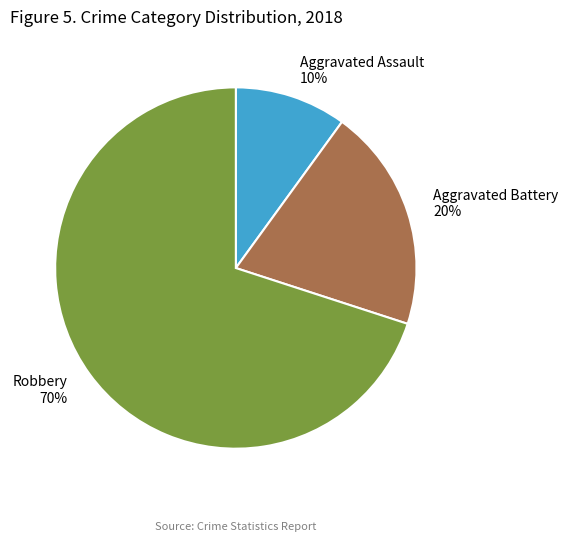

Which category has the smallest portion of the pie?

Aggravated Assault